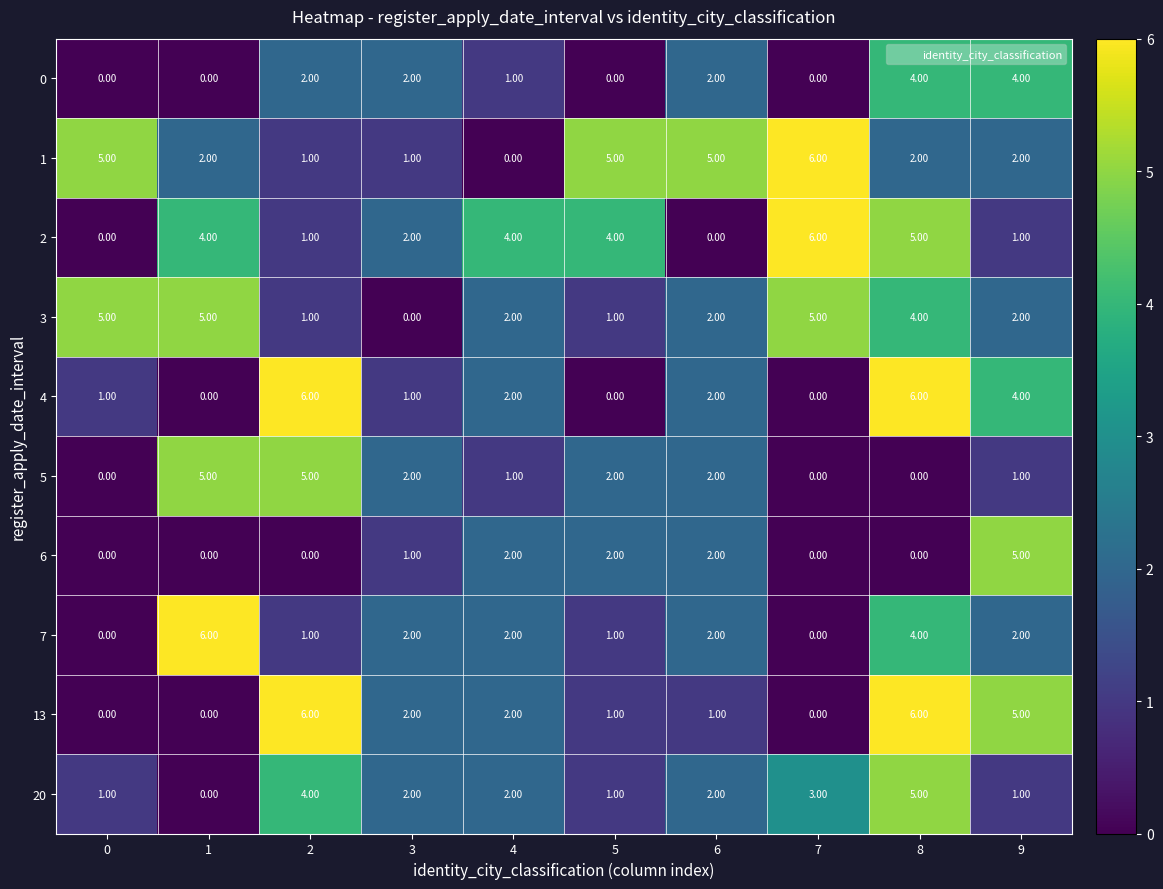

What is the difference between the highest and lowest values at 0?

5